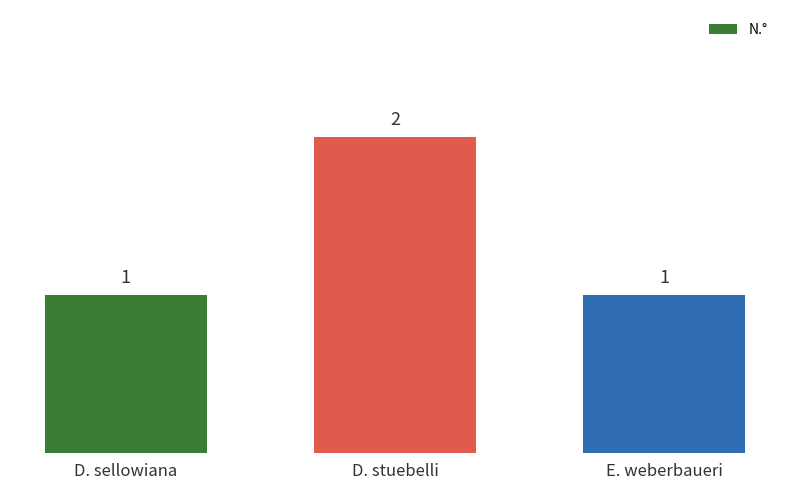

Reading left to right, list all the values displayed in this chart.

1	2	1